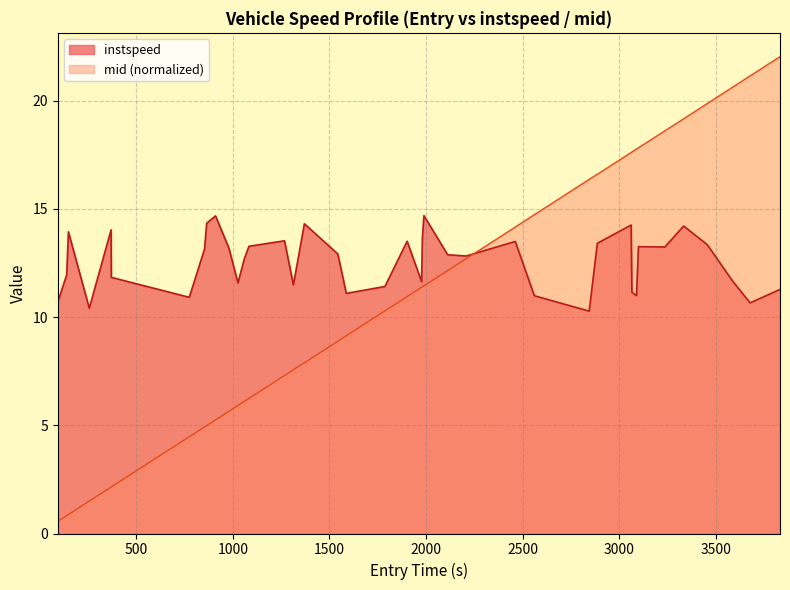

What is the highest value of the instspeed series?

14.7